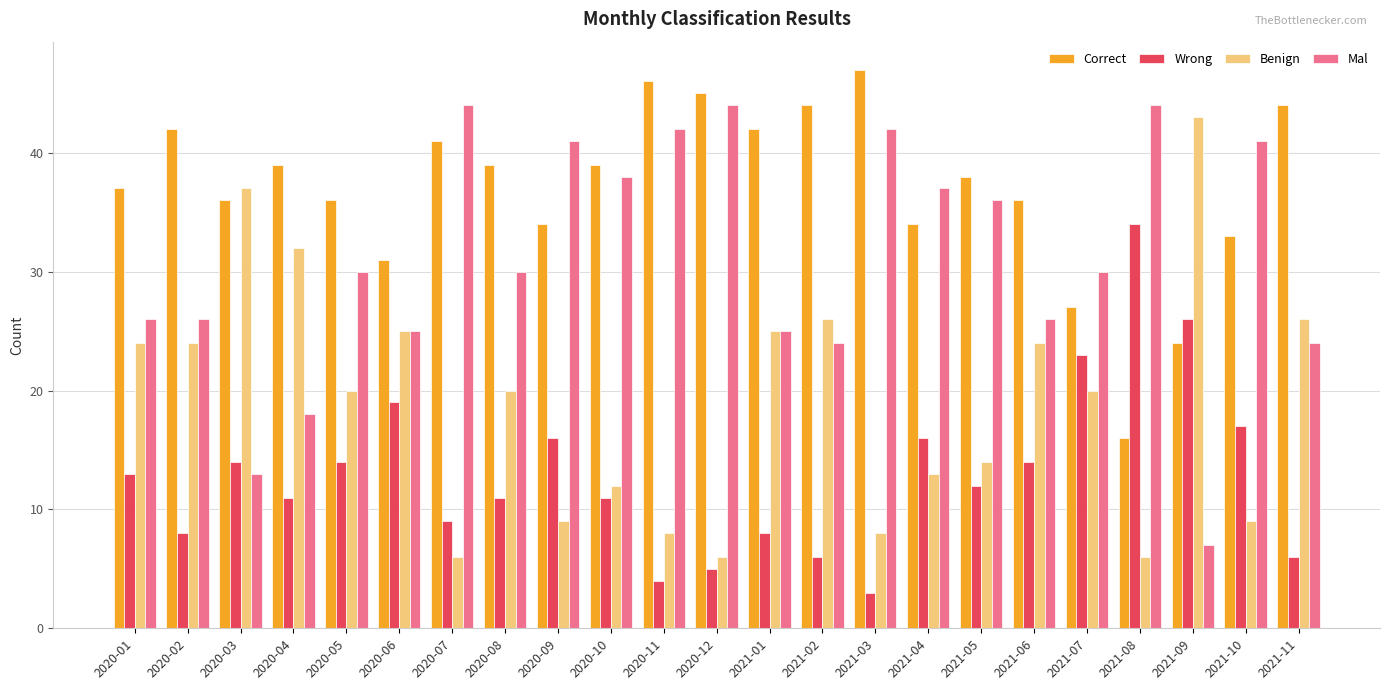

List the series in order of their peak value, lowest first.

Wrong, Benign, Mal, Correct